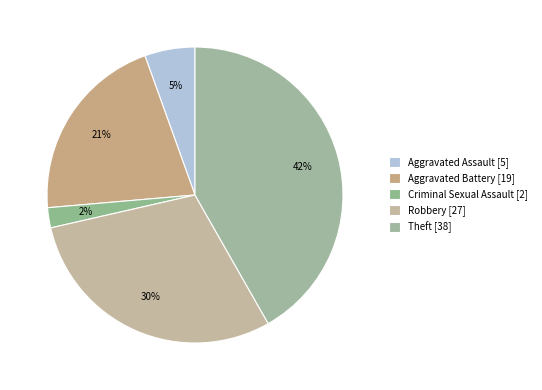

How many segments does this pie chart have?

5